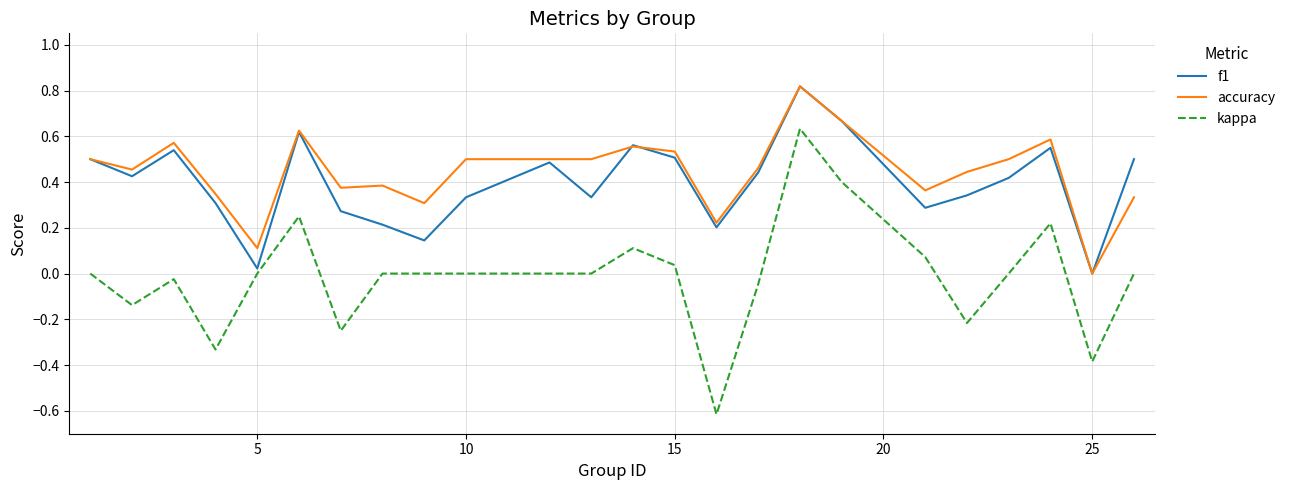

How many series are shown in this chart?

3